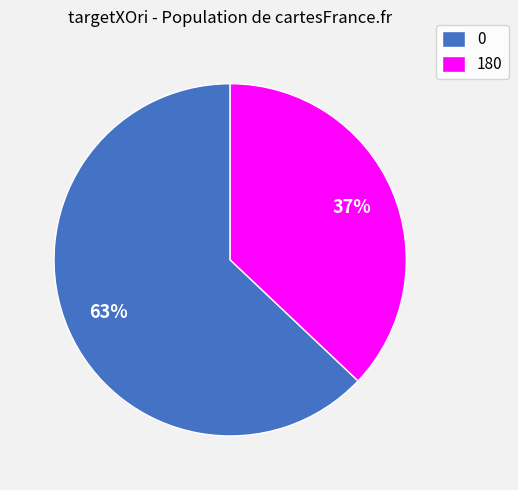

Count the number of slices in the pie.

2